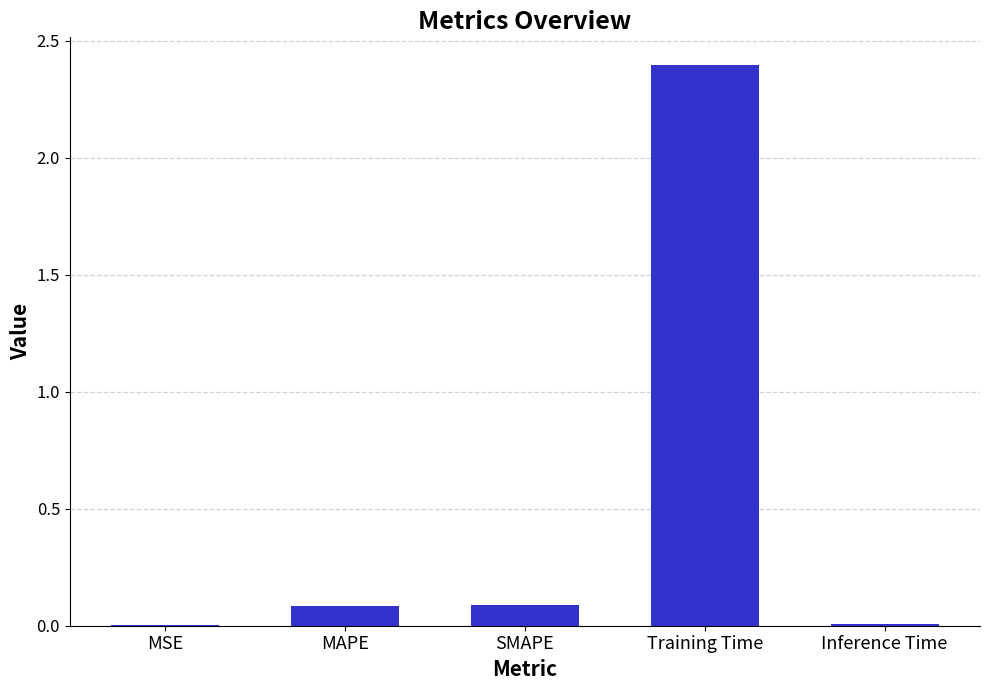

Count the number of categories in the chart.

5